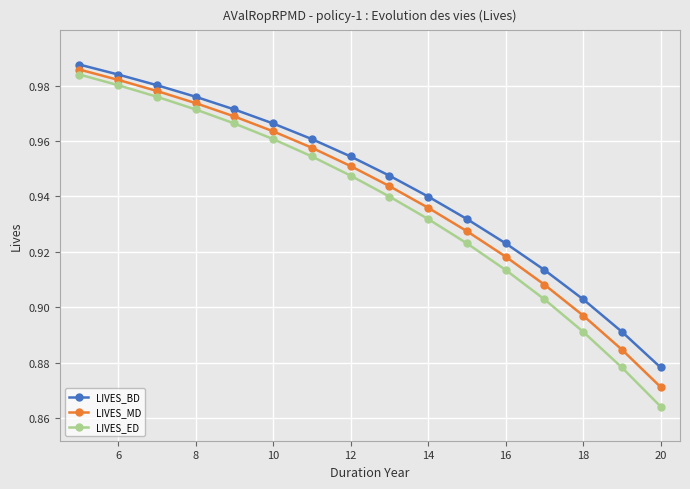

Which series has the widest spread of values?

LIVES_ED